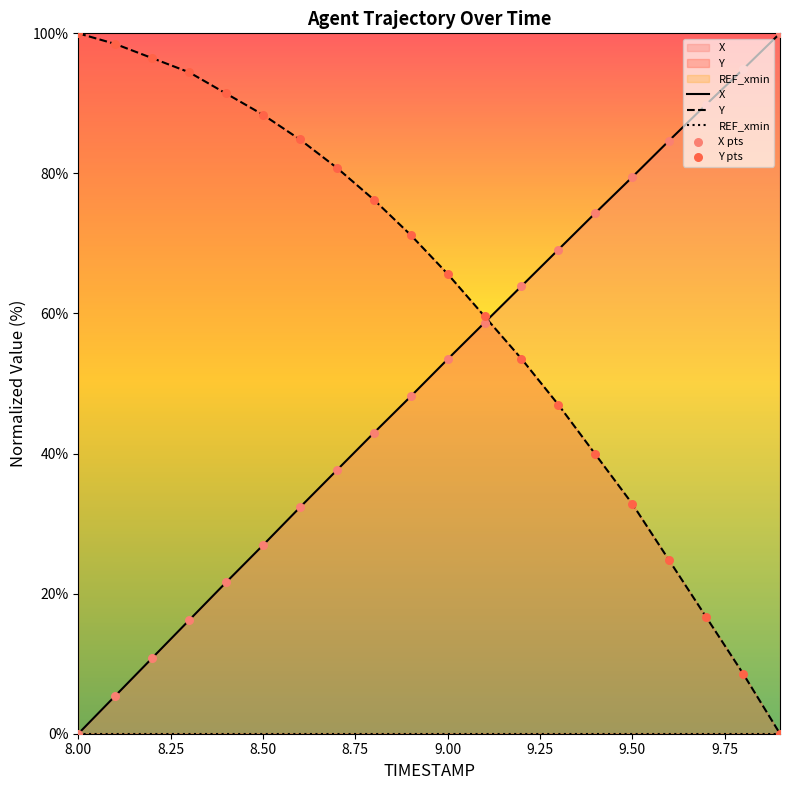

Which series has the largest Y range (max minus min)?

X